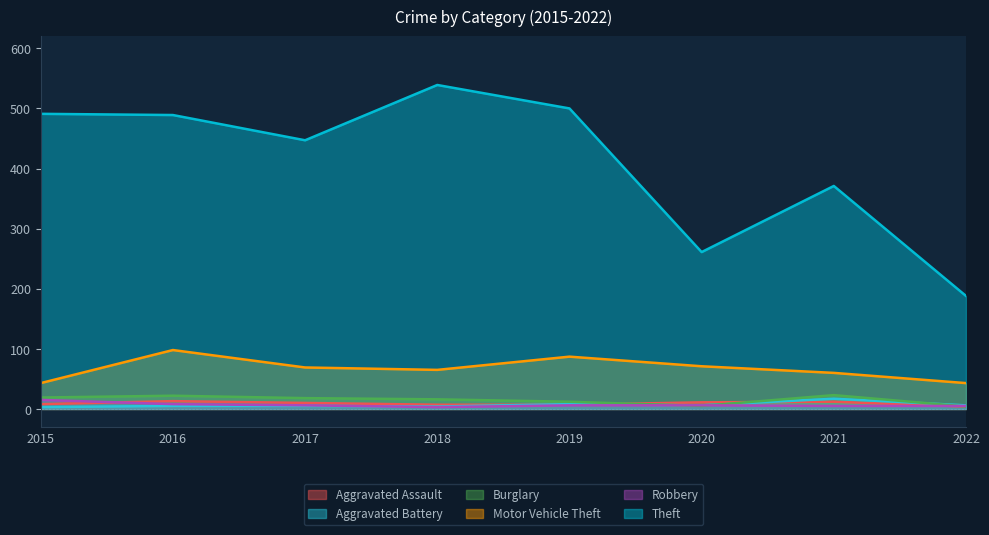

The value of Aggravated Battery at 2019 is 5. True or false?

False